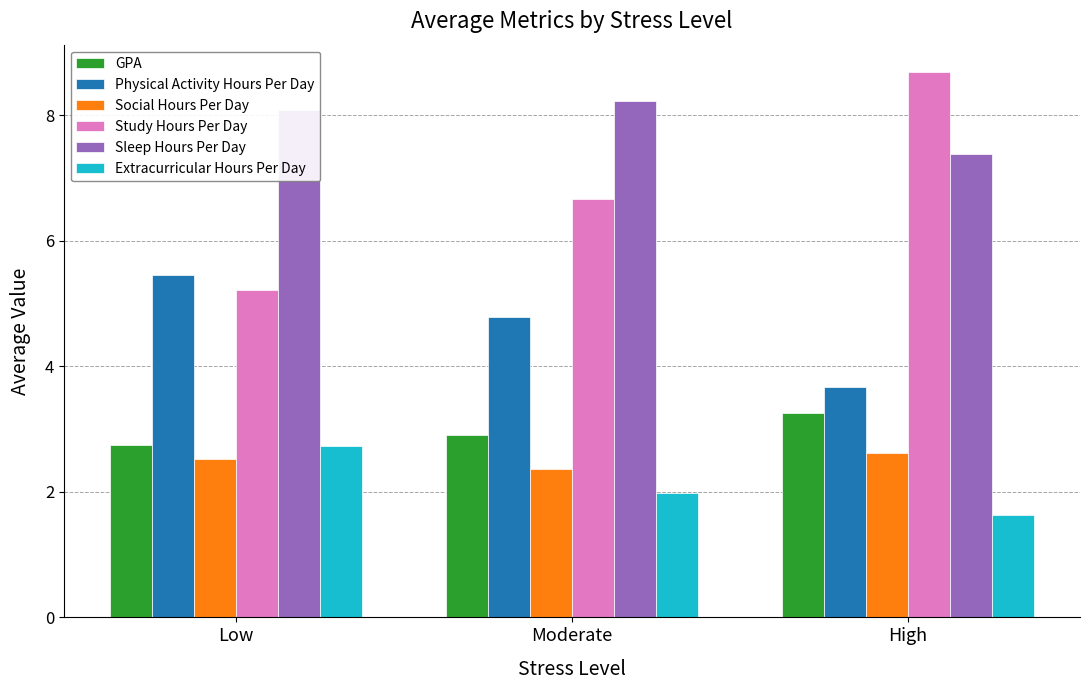

True or false: Social Hours Per Day has a value of 3.8 at Moderate.

False